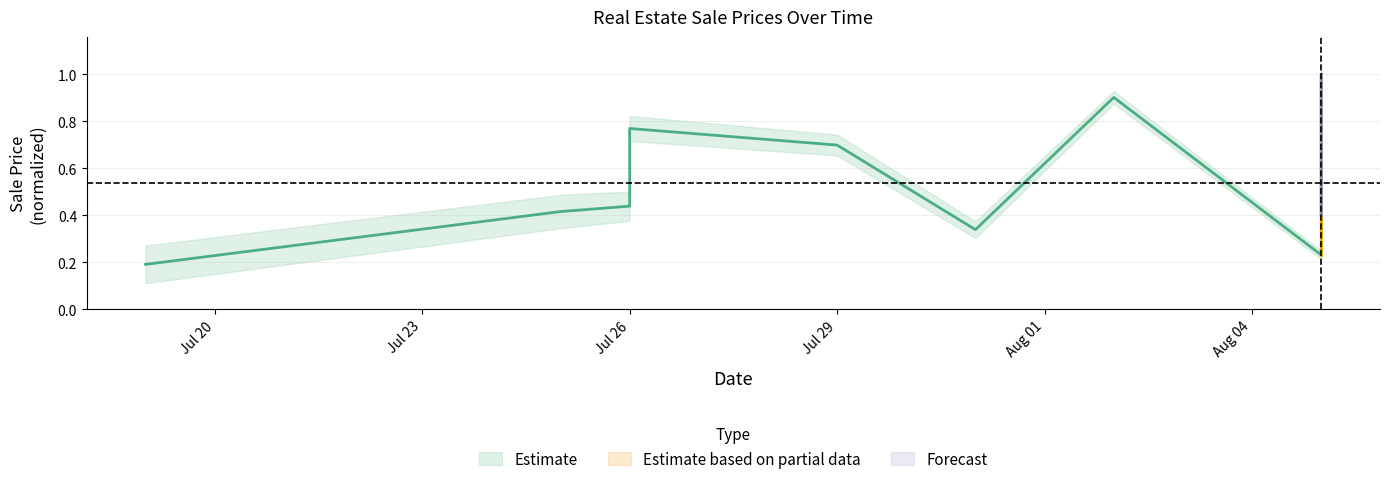

List the labels in order of value, smallest first.

2019-07-19, 2019-08-05, 2019-07-31, 2019-08-05, 2019-07-25, 2019-07-26, 2019-07-29, 2019-07-26, 2019-08-02, 2019-08-05